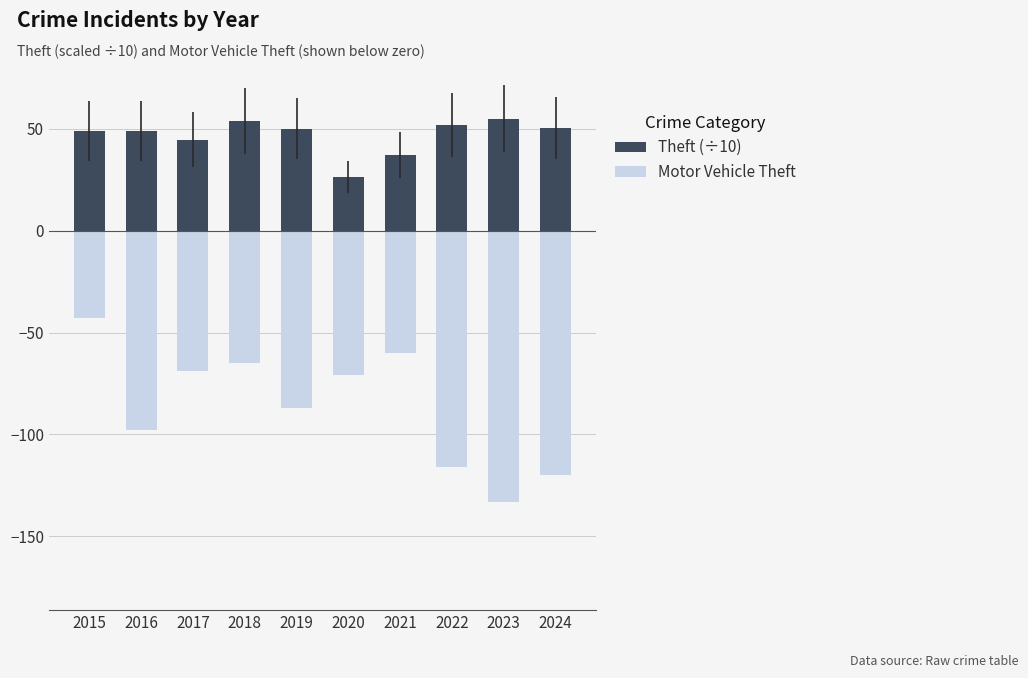

What is the difference between the maximum and second lowest values in the Theft (÷10) series?

17.8